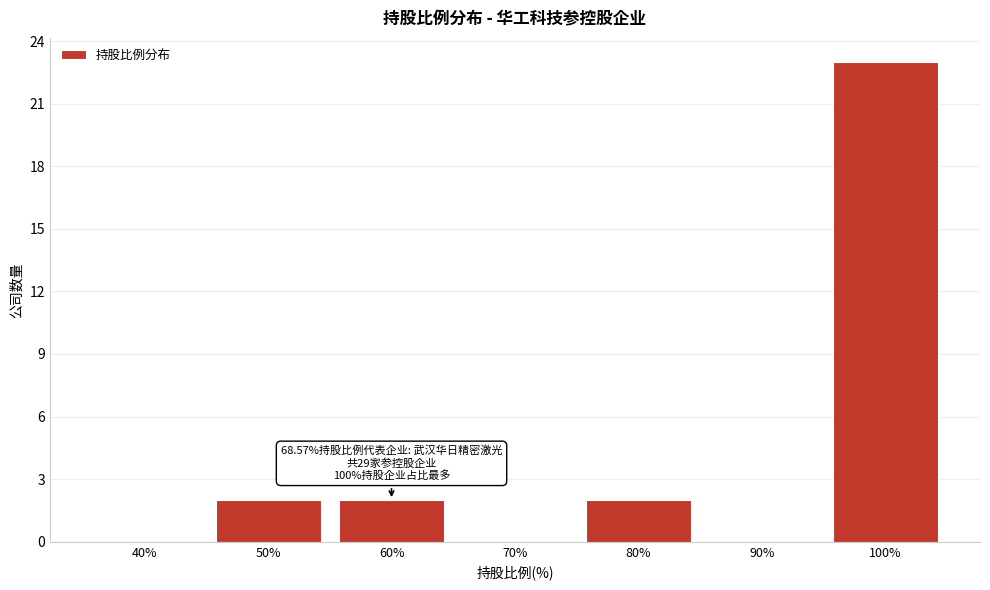

Reading left to right, transcribe all the data shown in this chart.

40%=0	50%=2	60%=2	70%=0	80%=2	90%=0	100%=23